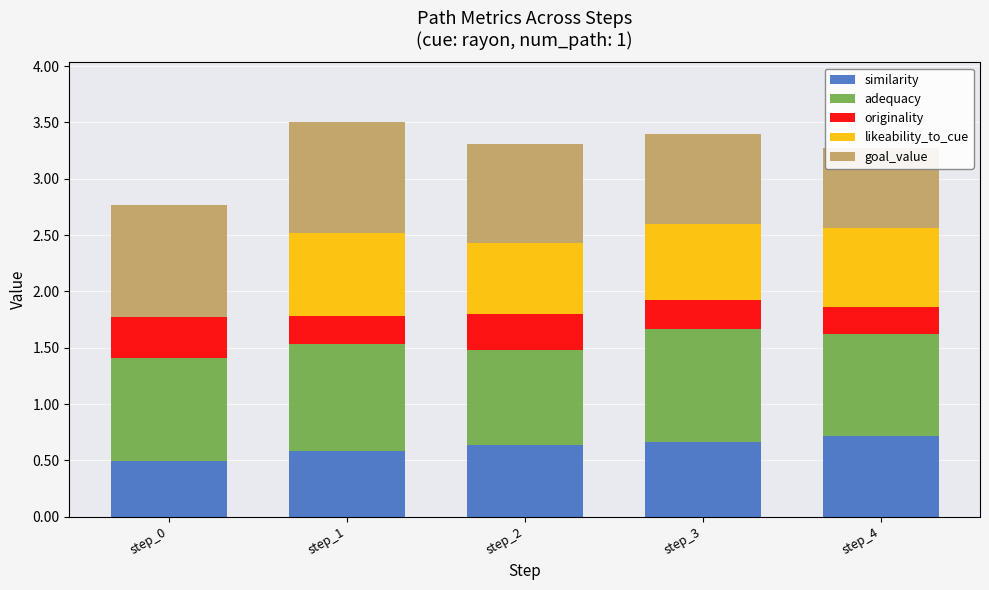

Reading left to right, transcribe all the data shown in this chart.

similarity: 0.5	0.6	0.6	0.7	0.7
adequacy: 0.9	1.0	0.8	1.0	0.9
originality: 0.4	0.2	0.3	0.3	0.2
likeability_to_cue: 0.0	0.7	0.6	0.7	0.7
goal_value: 1.0	1.0	0.9	0.8	0.7